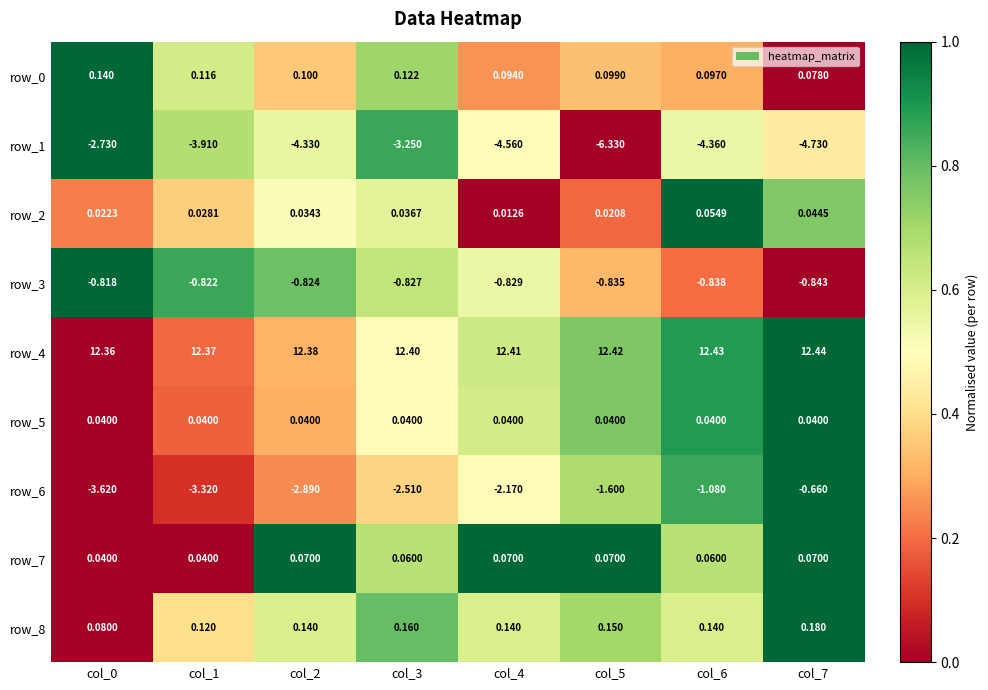

What is the total value across all series at col_3?

6.2